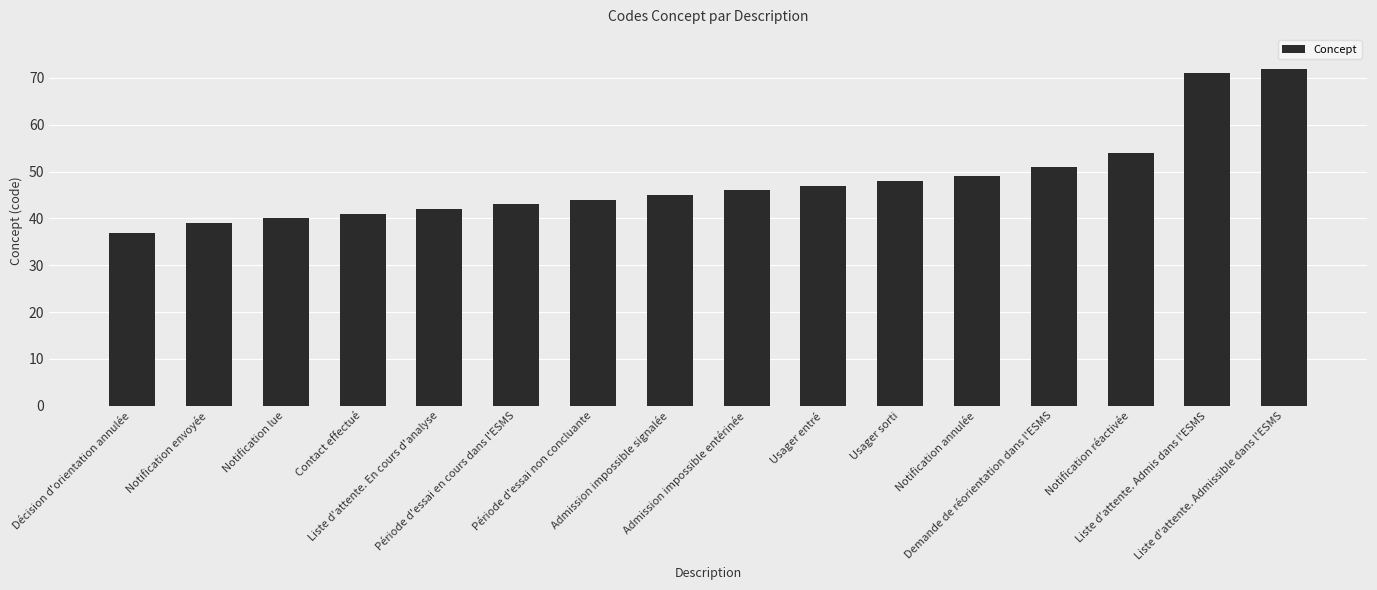

What is the change in value from Décision d'orientation annulée to Liste d'attente. Admis dans l'ESMS?

+34